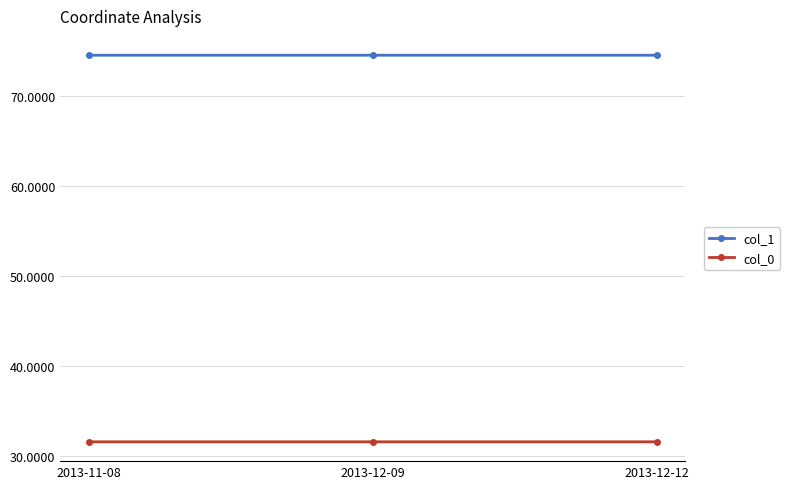

What are all the series names shown in the legend?

col_1, col_0